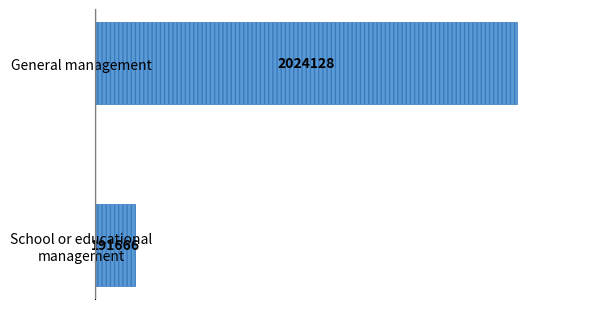

Rank the categories by value from lowest to highest.

School or educational
management, General management